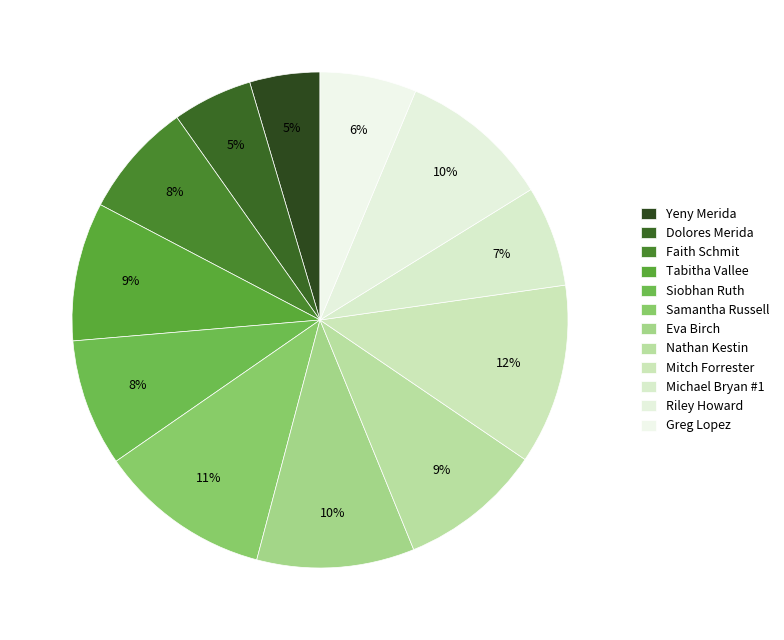

Is the sum of Yeny Merida and Dolores Merida greater than half?

No